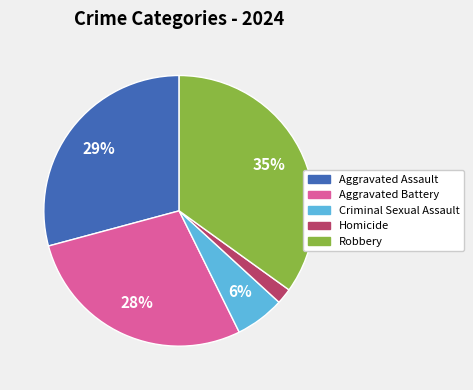

What is the largest slice in the pie chart?

Robbery